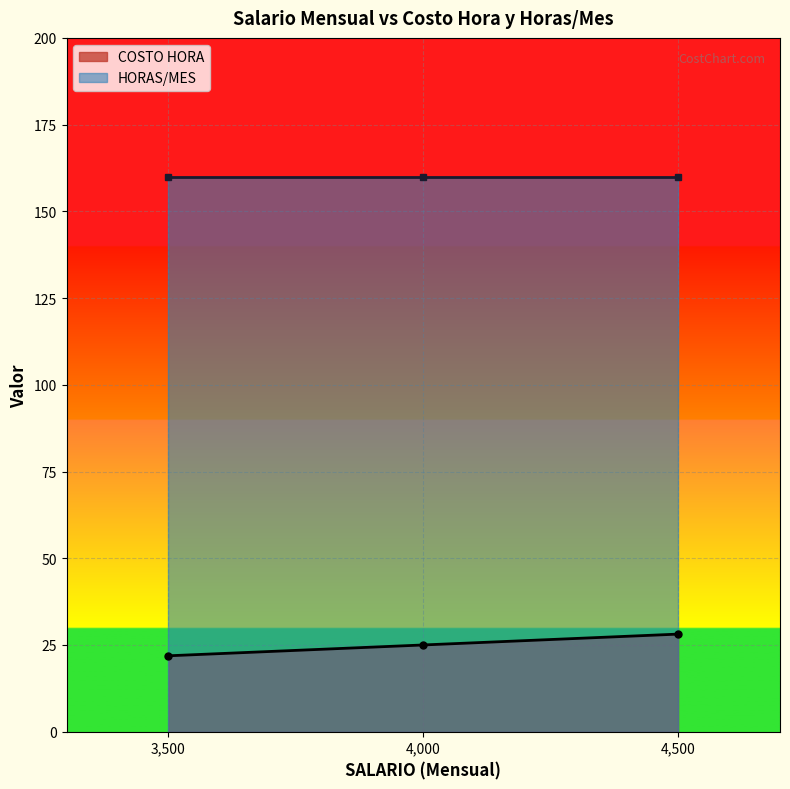

True or false: COSTO HORA has a value of 25.0 at 4,000.

True